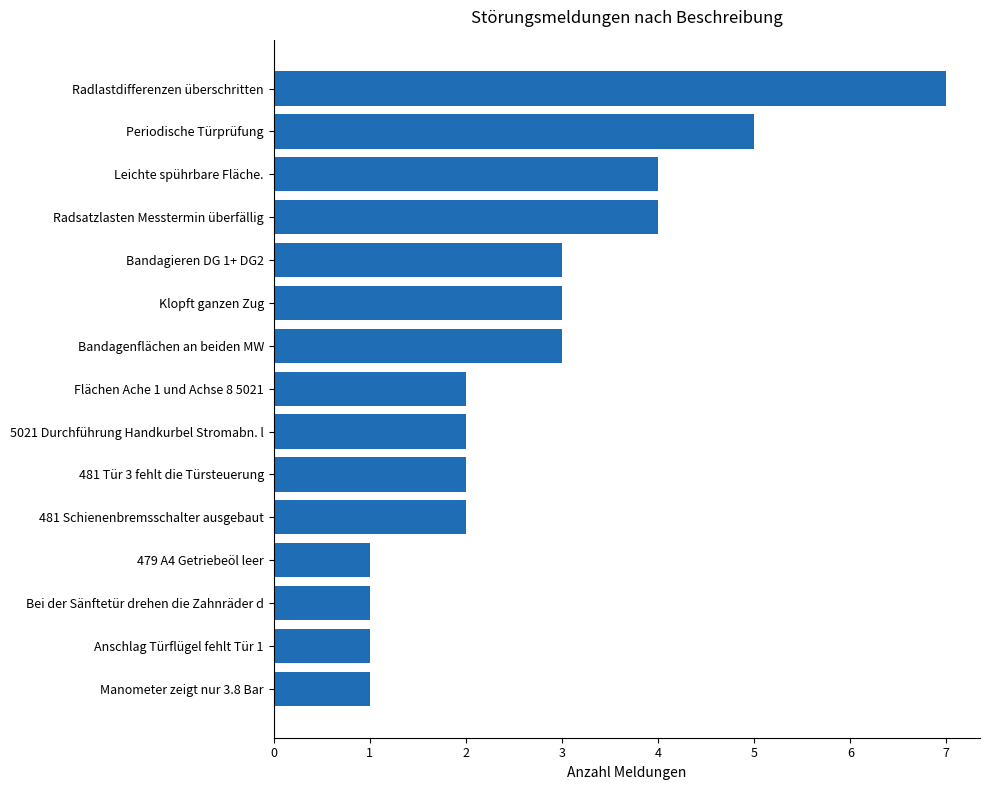

The value at Manometer zeigt nur 3.8 Bar is 1. True or false?

True